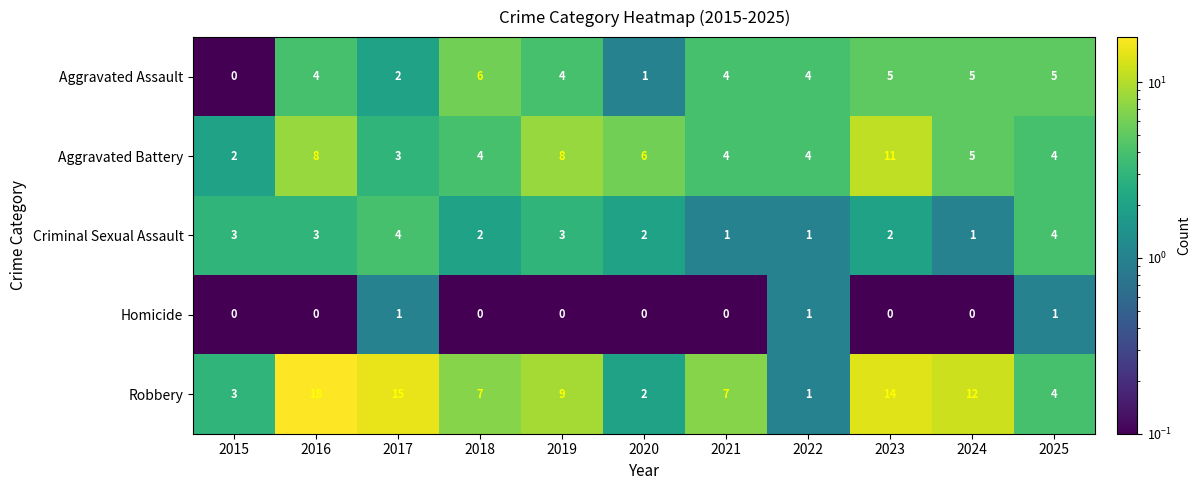

At 2016, list the series in order from smallest to largest.

Homicide, Criminal Sexual Assault, Aggravated Assault, Aggravated Battery, Robbery